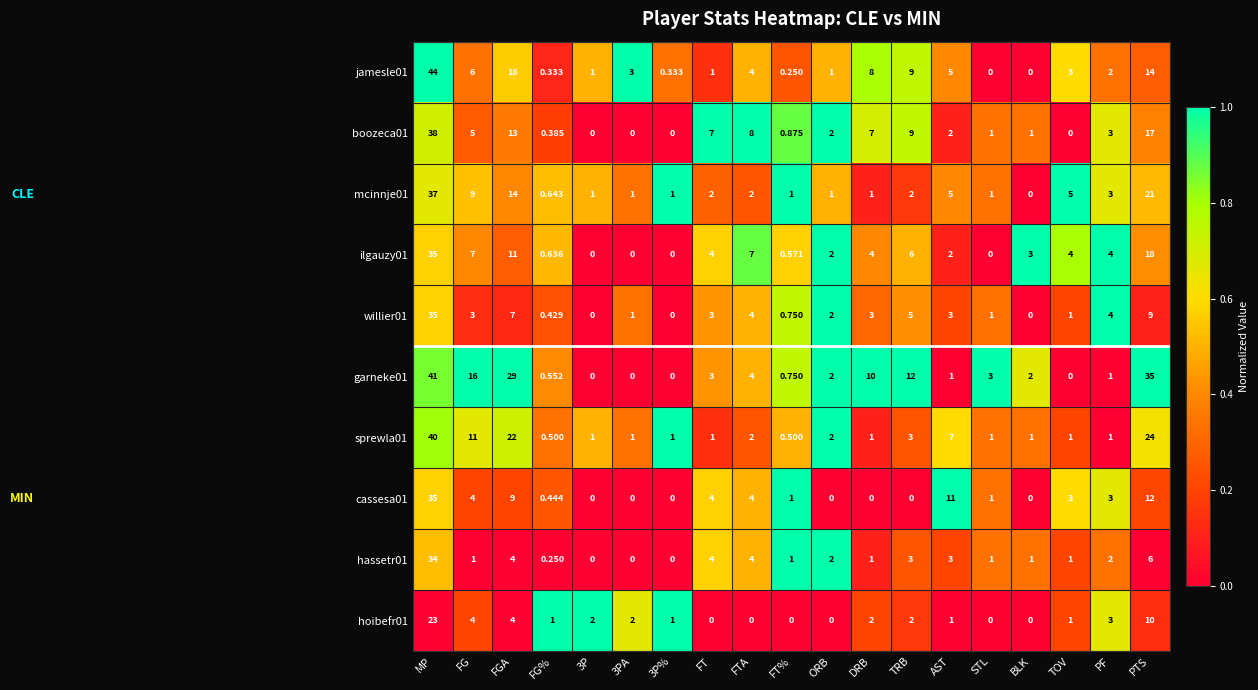

At which label is jamesle01 closest to 22?

FGA